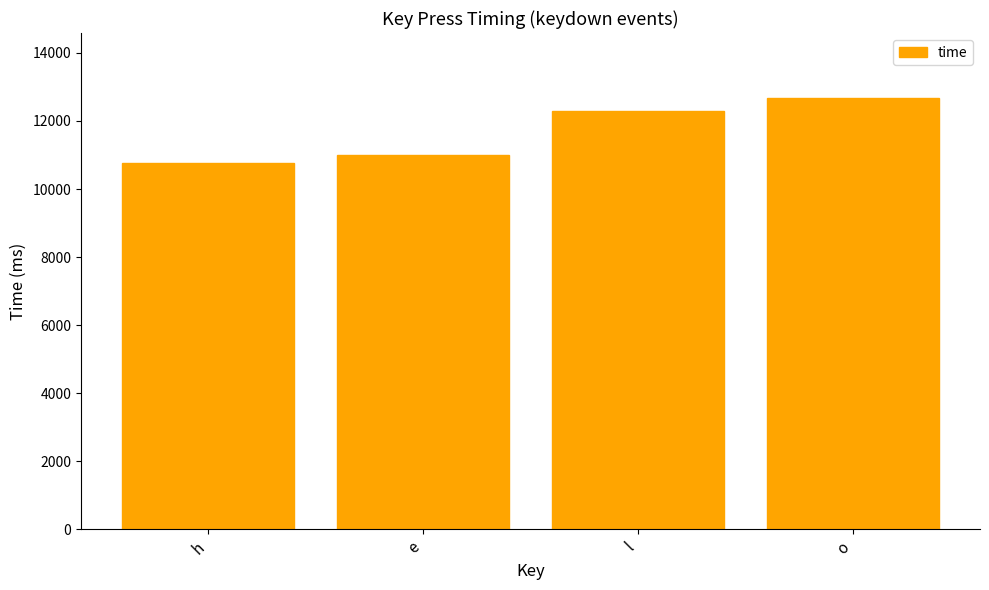

How many bars are there in total?

4